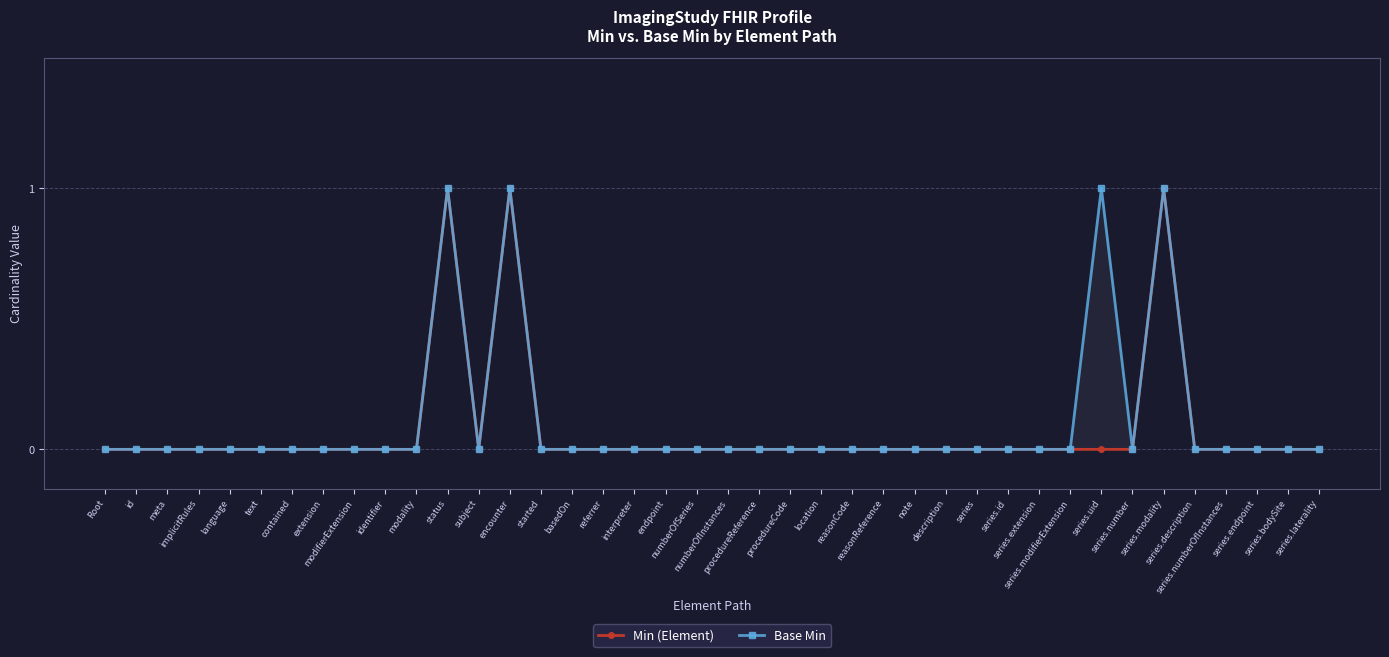

Which has a higher value, reasonCode or started?

reasonCode